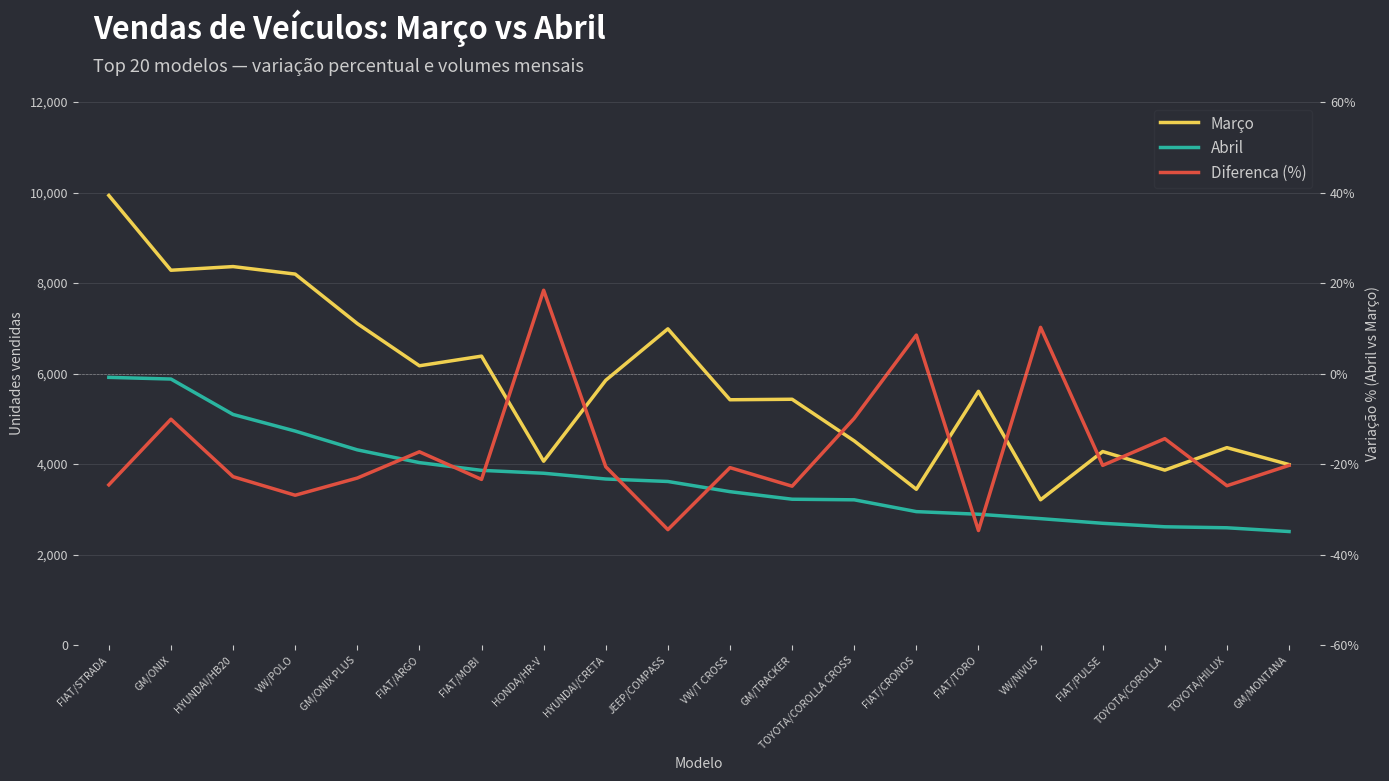

How many interior local peaks does the Diferenca (%) series have?

7